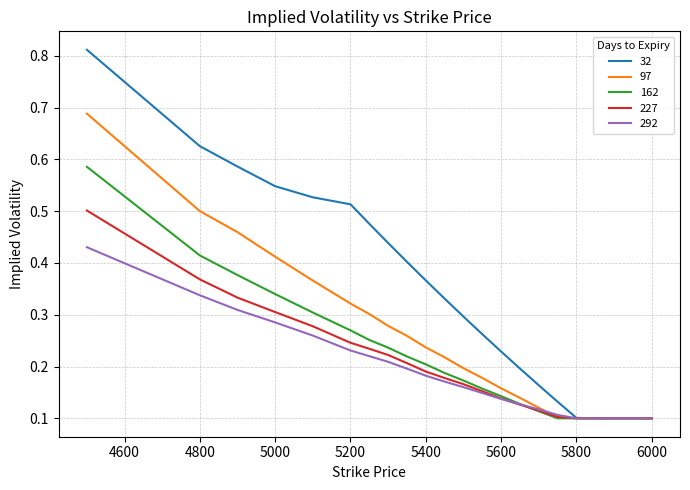

Which series has the largest total across all categories?

32